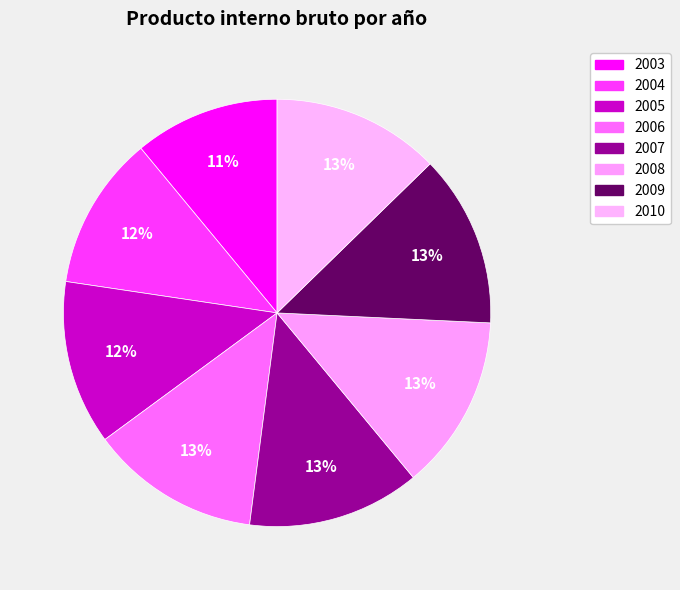

Combined, what portion of the pie is 2005 and 2007?

25.5%